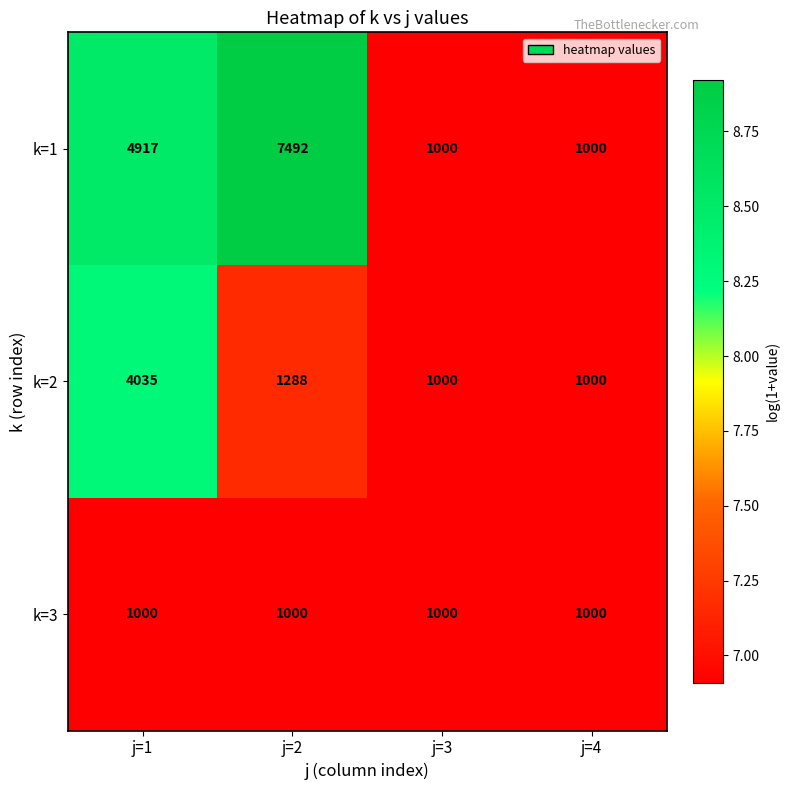

Reading right to left, what are all the values shown in this chart?

k=1: j=4=1000	j=3=1000	j=2=7492	j=1=4917
k=2: j=4=1000	j=3=1000	j=2=1288	j=1=4035
k=3: j=4=1000	j=3=1000	j=2=1000	j=1=1000